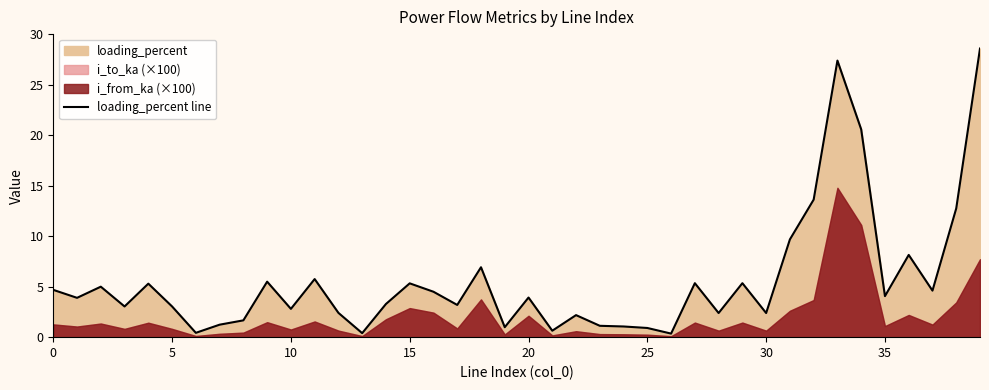

What is the sum of all values?

224.4